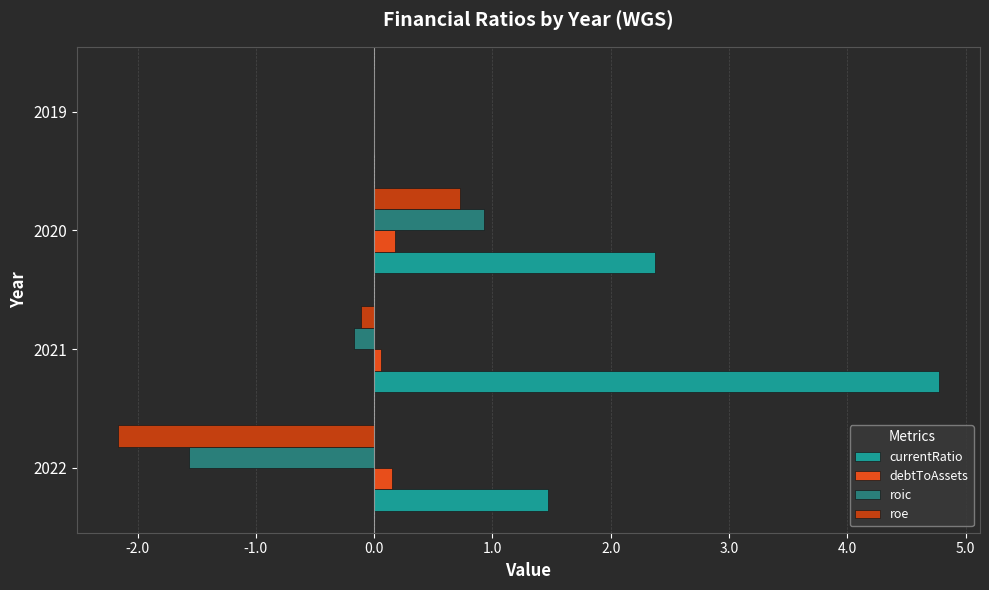

How many data points does each series have?

4